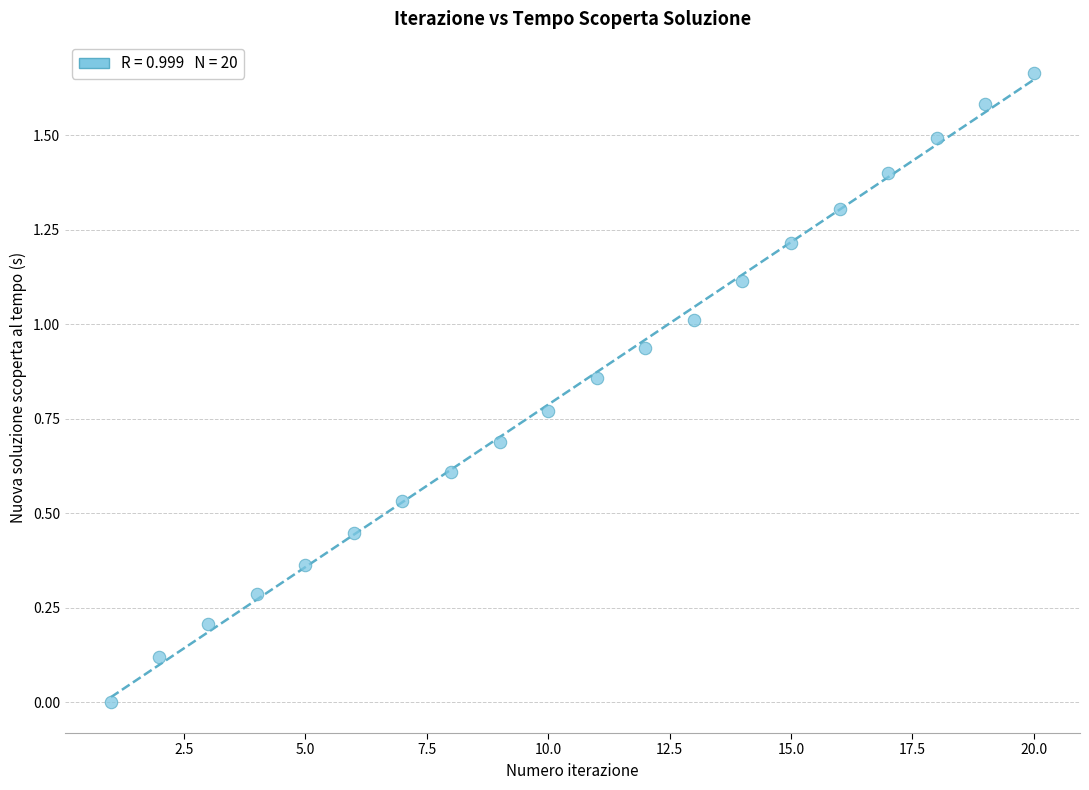

What is the range of X values (max minus min)?

19.0